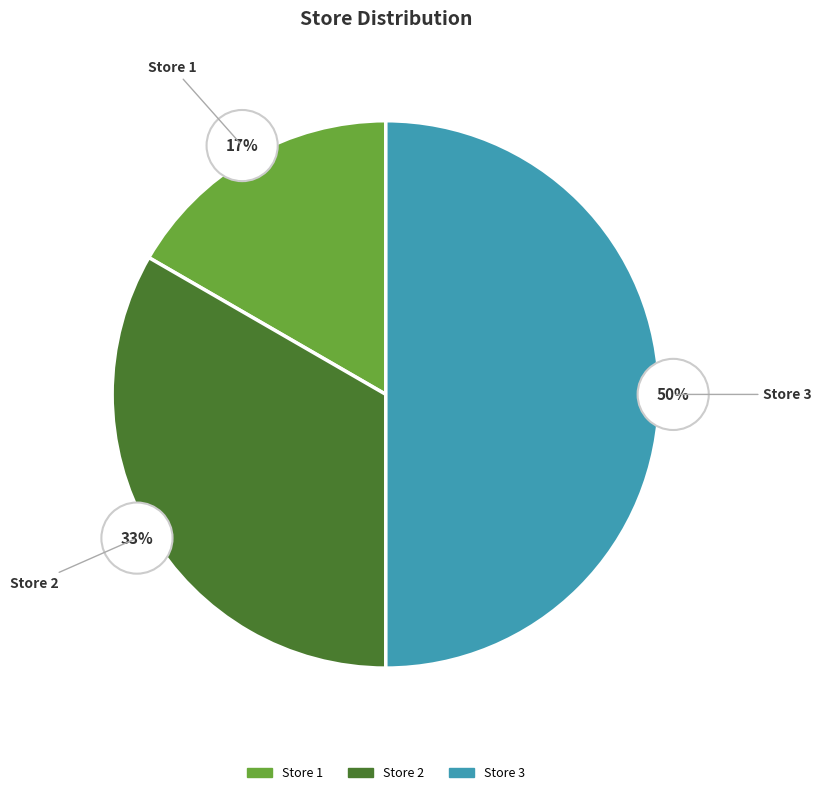

What is the largest slice in the pie chart?

Store 3